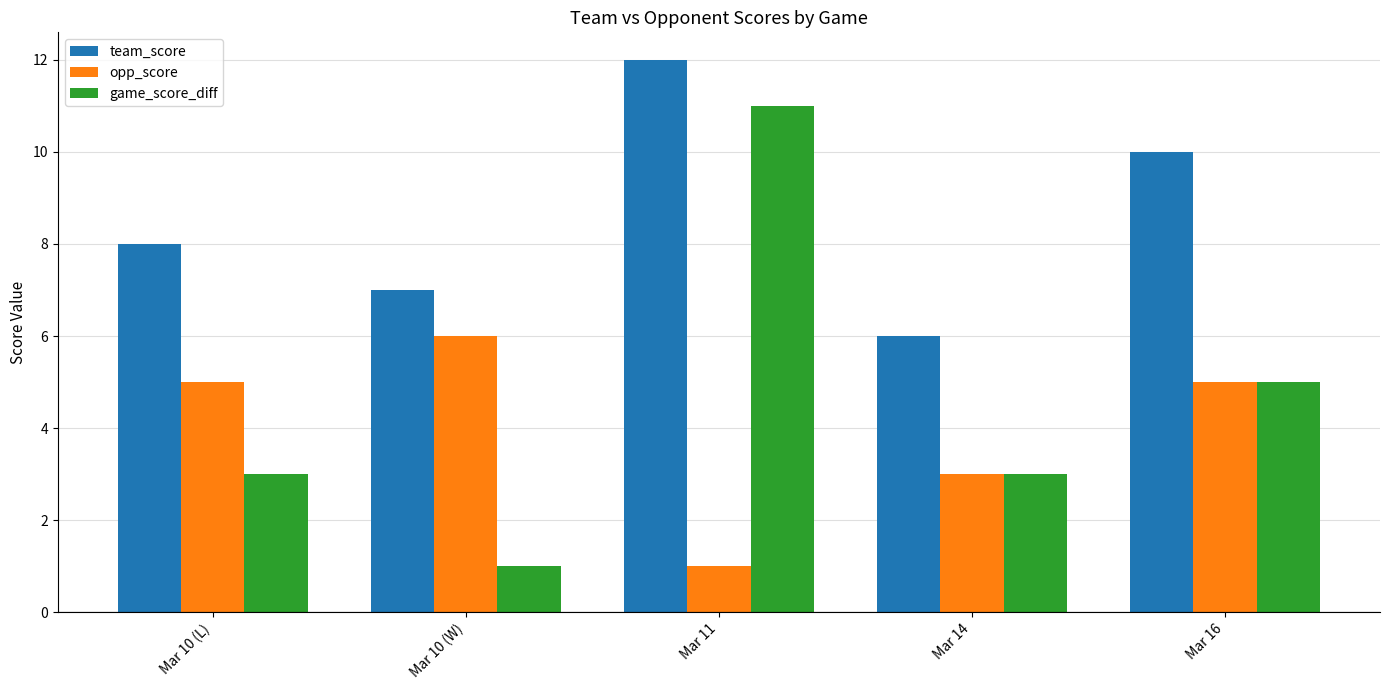

Where is game_score_diff nearest to the value 6?

Mar 16